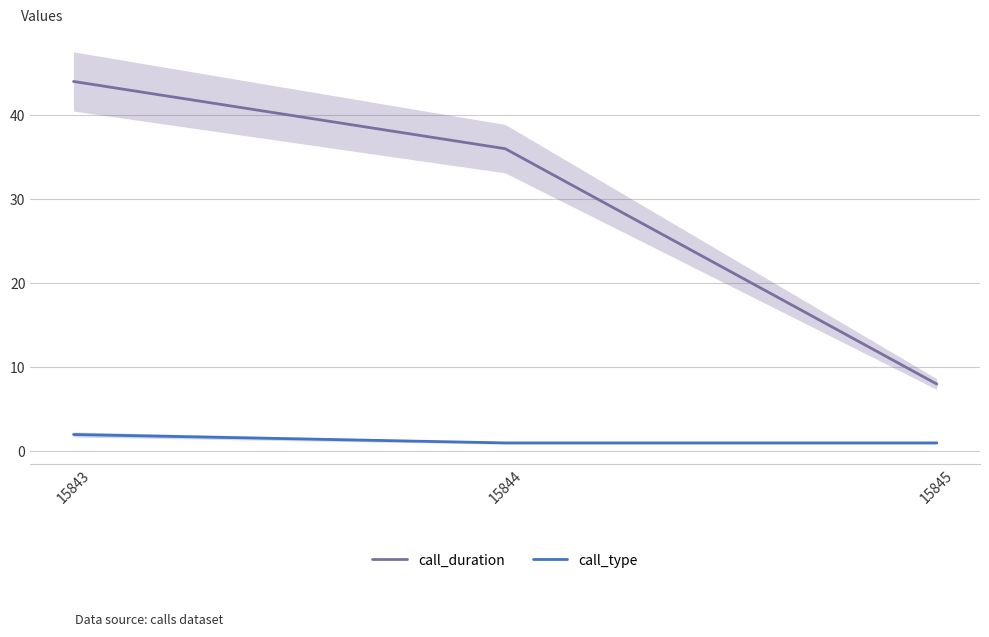

What is the value of the call_type point at the 3rd from the left?

1